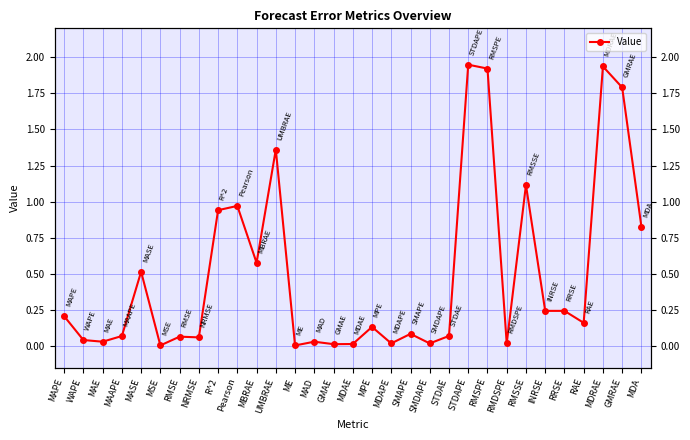

Read the value at MASE.

0.5